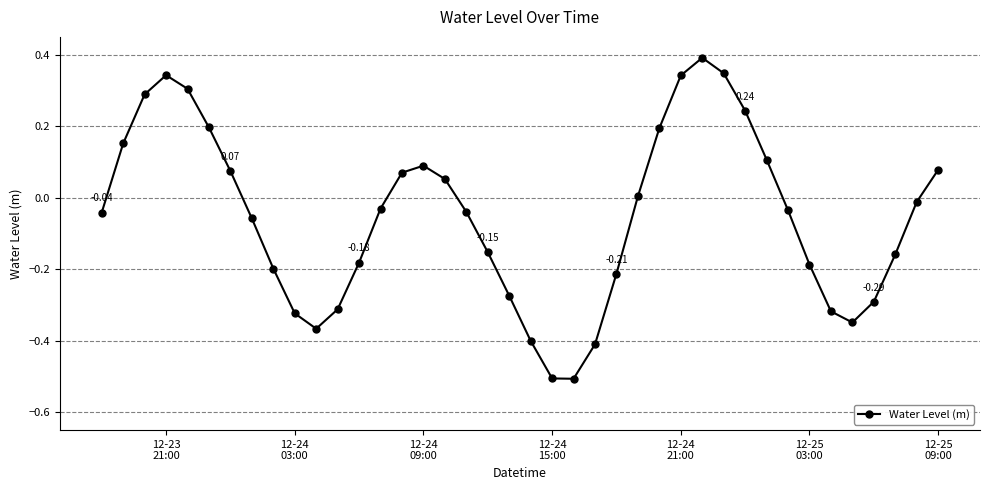

Count the number of categories in the chart.

40